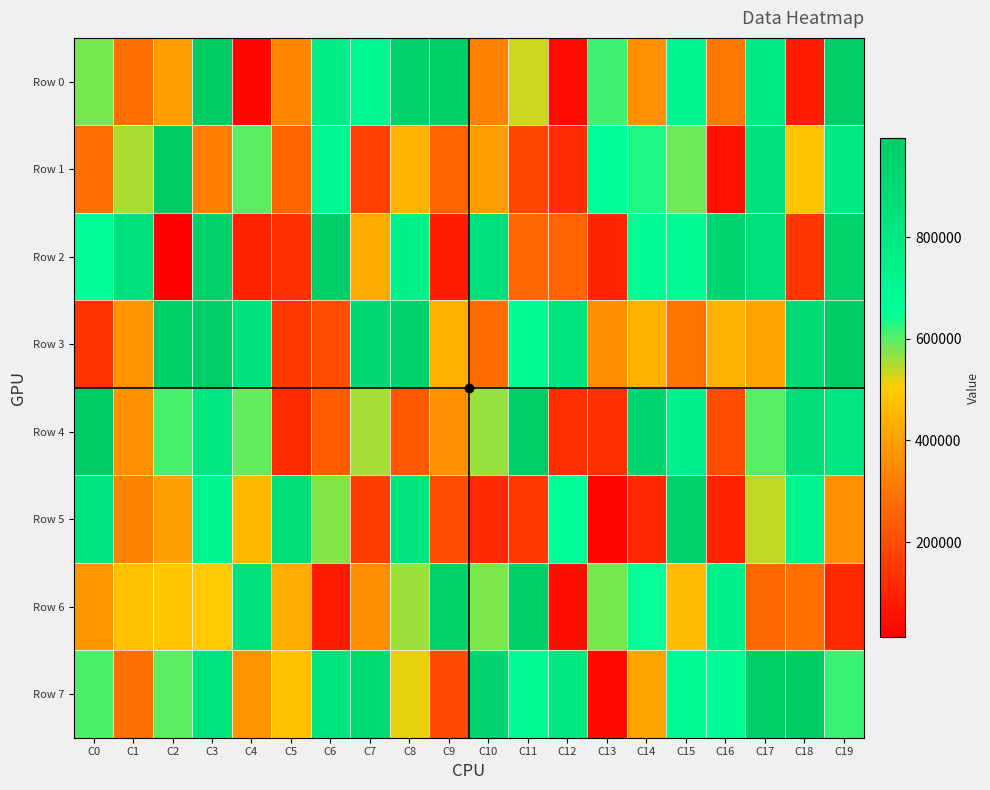

At which category is the sum across all series the highest?

C3